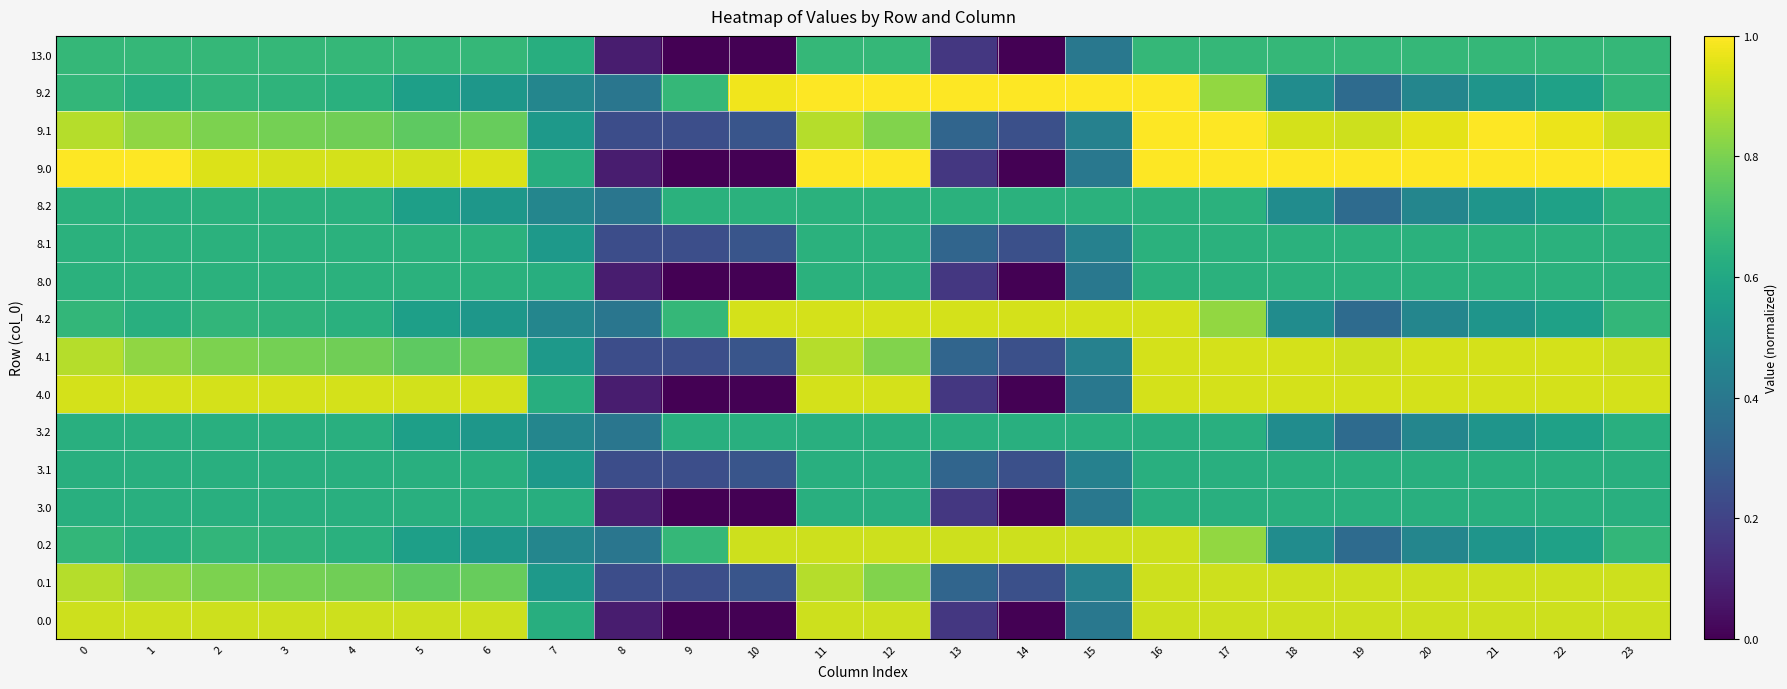

At which category does the chart reach its minimum across all series?

9